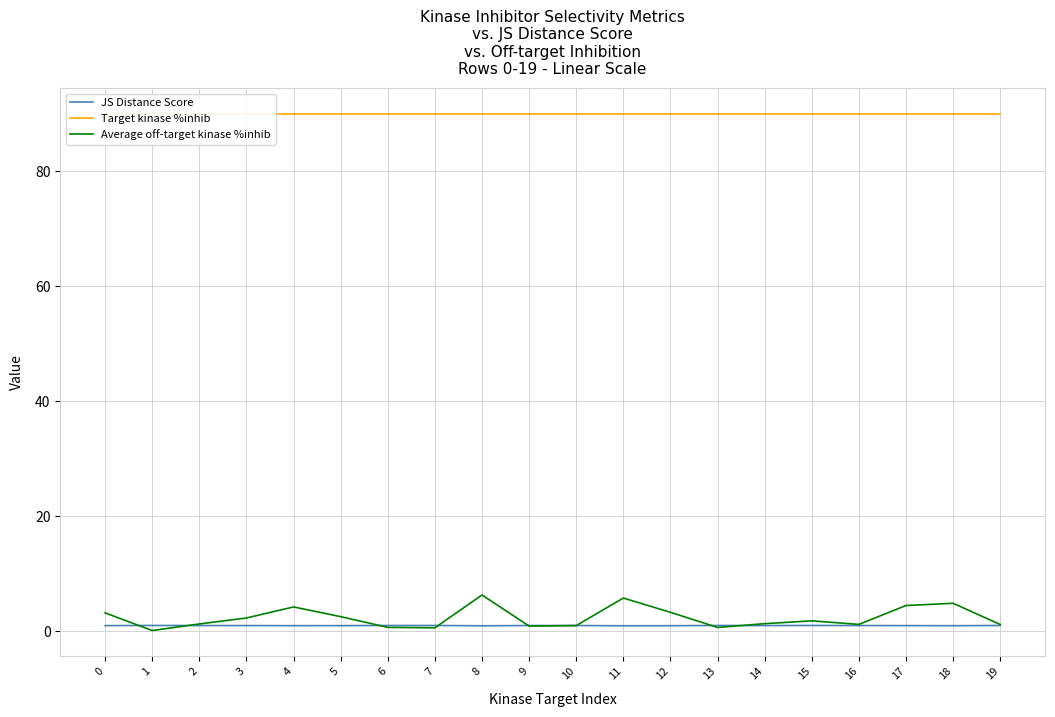

Is it true that JS Distance Score equals 1.4 at 11?

False